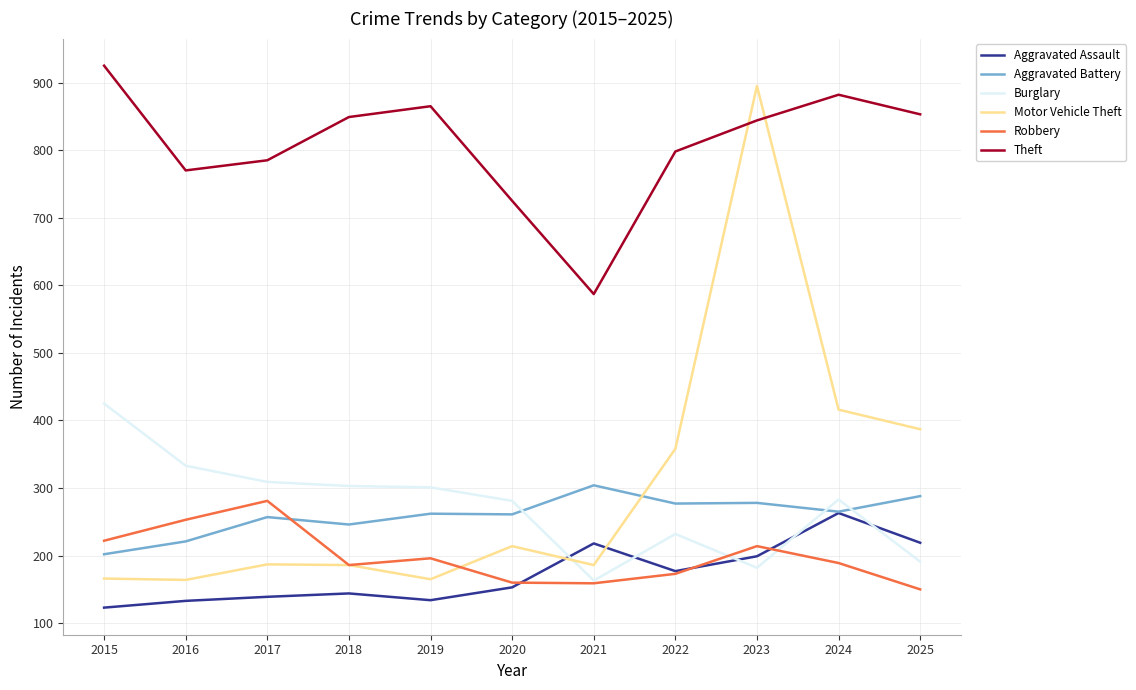

What is the spread (max minus min) of values at 2023?

713